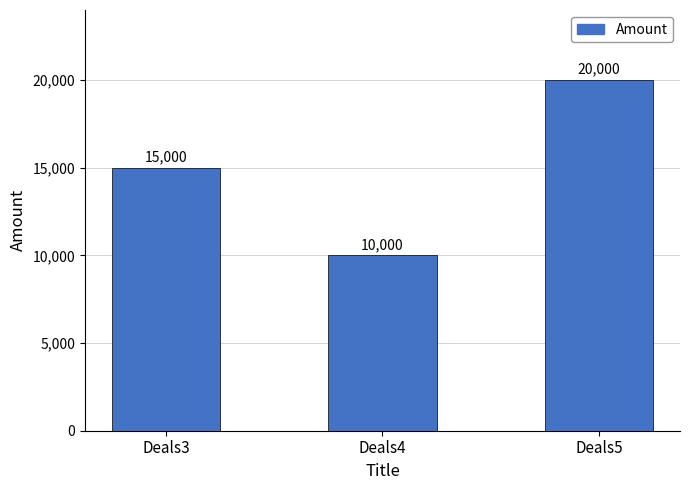

How many values are below 15000?

1